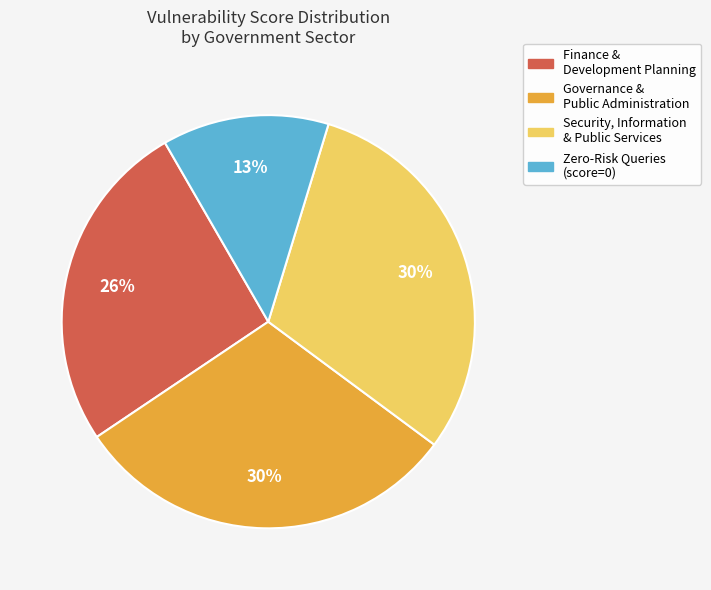

Does any single category account for the majority?

No